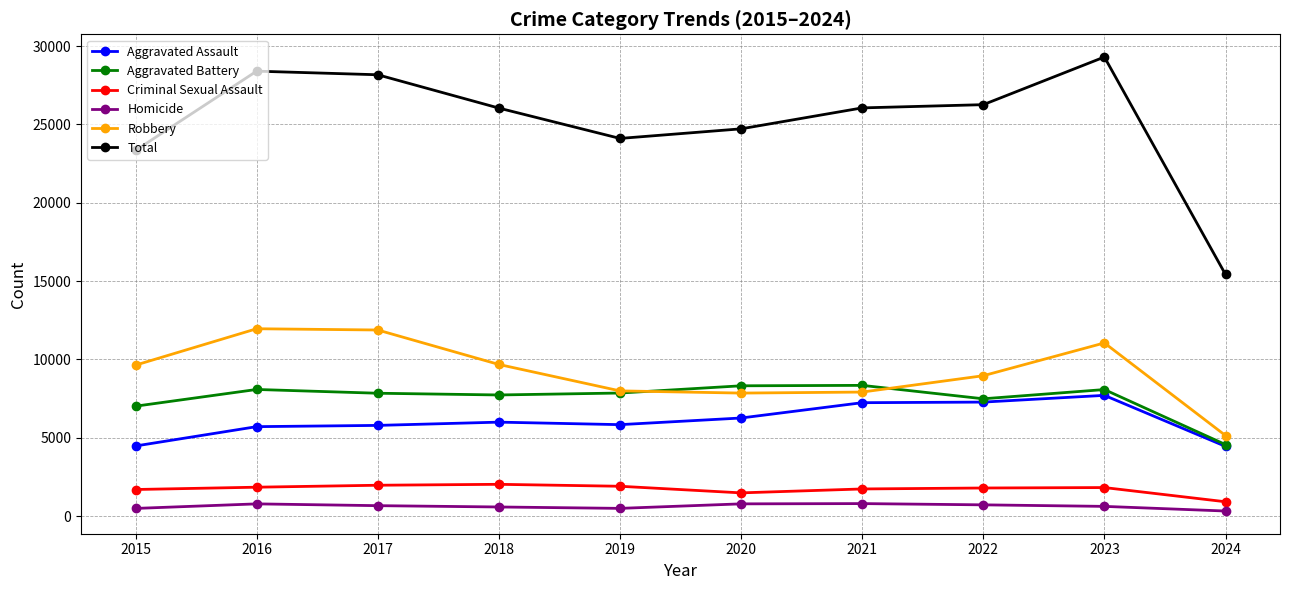

Rank the series by their maximum value, from highest to lowest.

Total, Robbery, Aggravated Battery, Aggravated Assault, Criminal Sexual Assault, Homicide